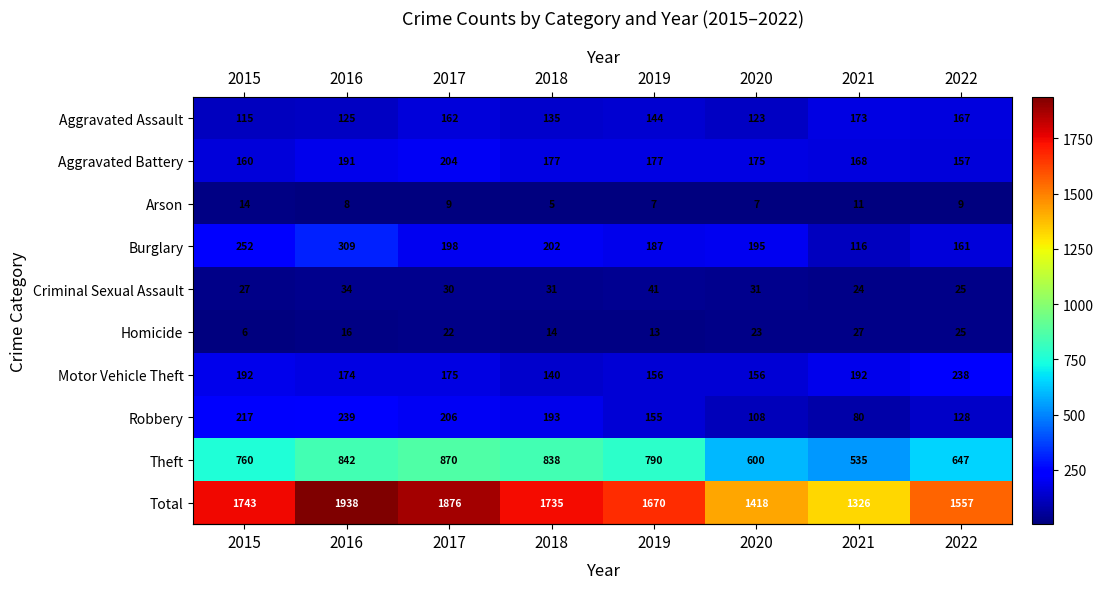

Between 2018 and 2020, which series saw the biggest shift?

Total